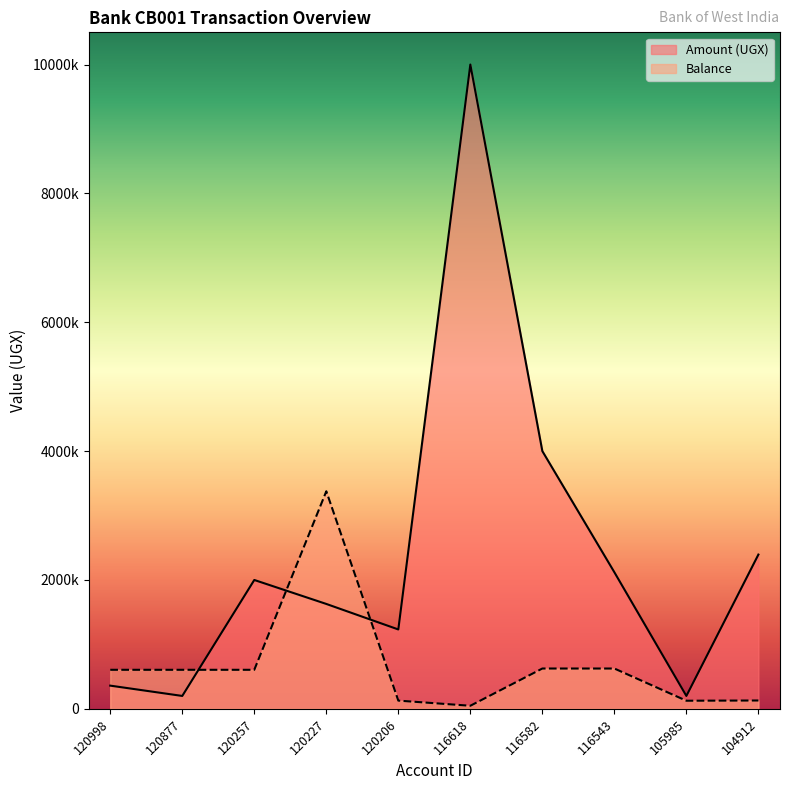

At 120257, list the series in order from largest to smallest.

Amount (UGX), Balance